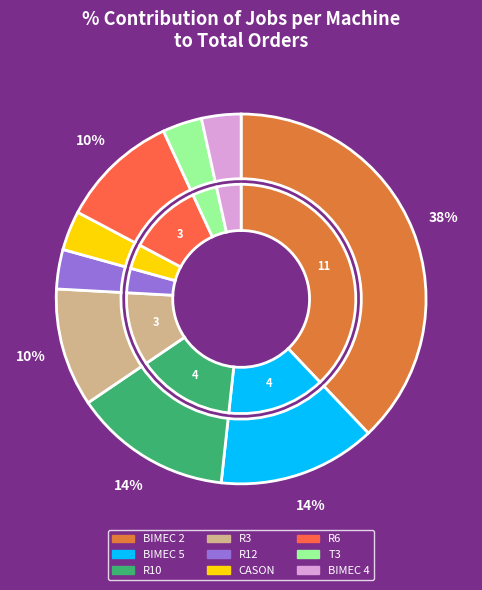

Between R12 and R10, which is larger?

R10